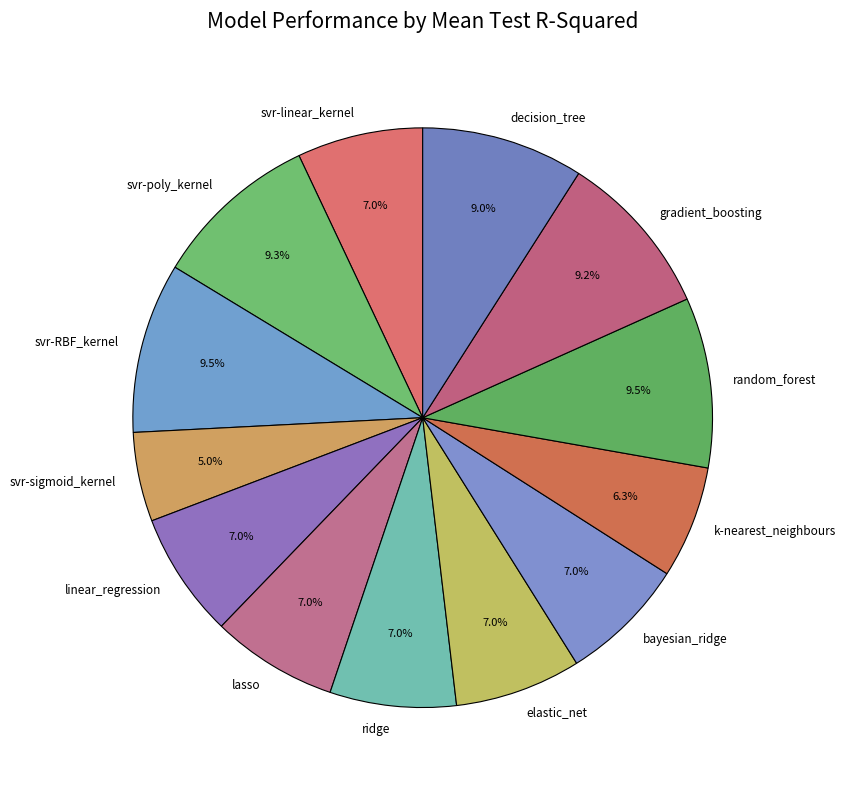

To the nearest percent, what portion does lasso represent?

7%